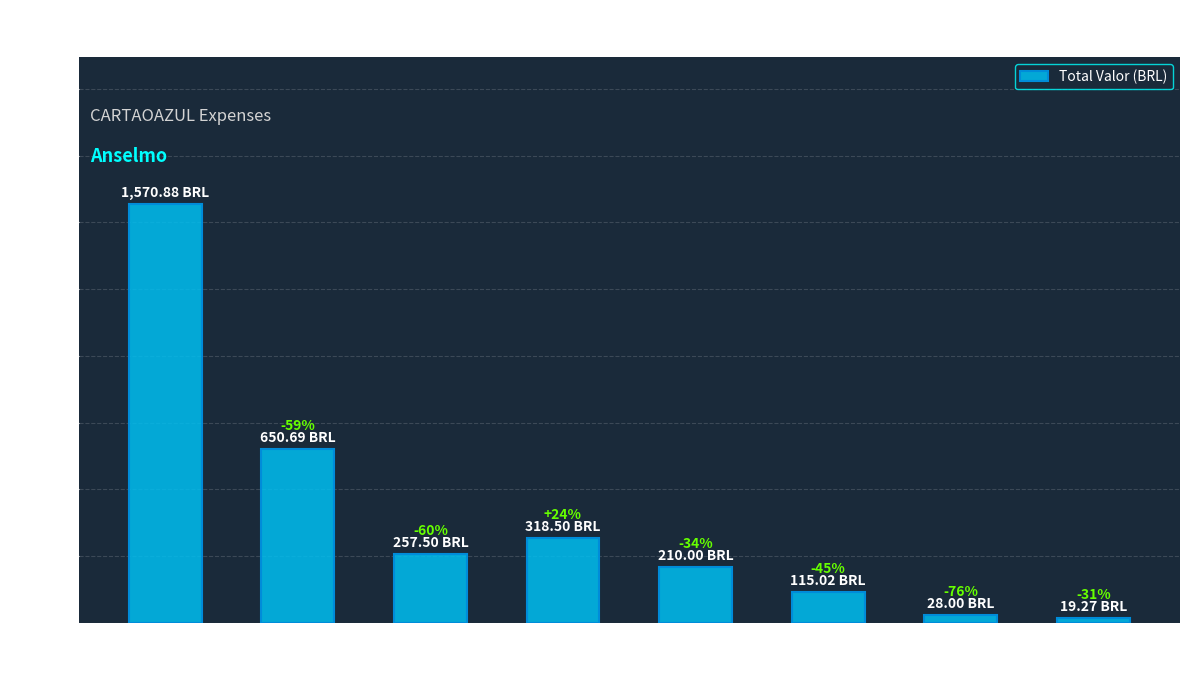

Does the chart contain any negative values?

No